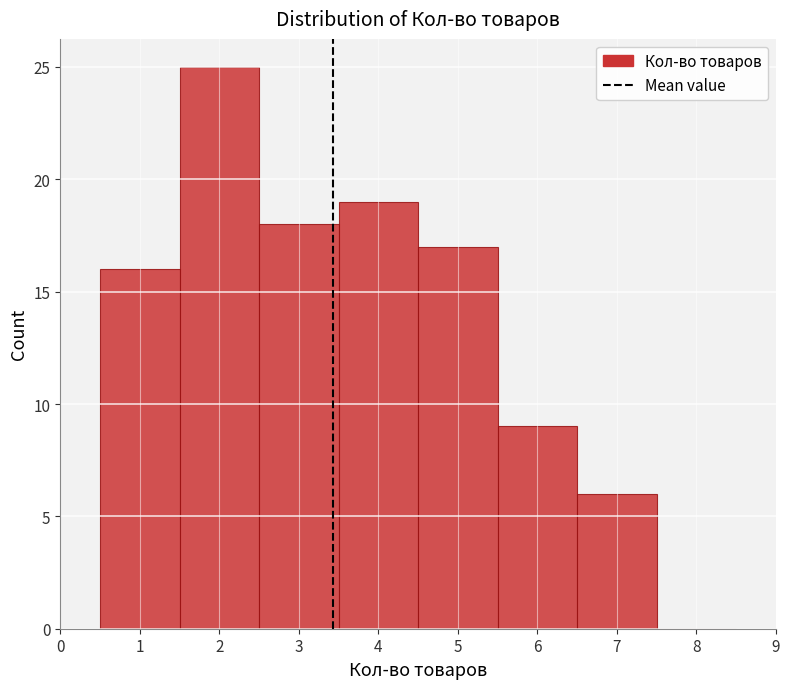

Reading left to right, transcribe this chart: for each bar, give the range it covers on the x-axis and its height. The values are not printed on the chart, so give them approximately, as read against the axis.

0.5 to 1.5: 16
1.5 to 2.5: 25
2.5 to 3.5: 18
3.5 to 4.5: 19
4.5 to 5.5: 17
5.5 to 6.5: 9
6.5 to 7.5: 6
7.5 to 8.5: 0